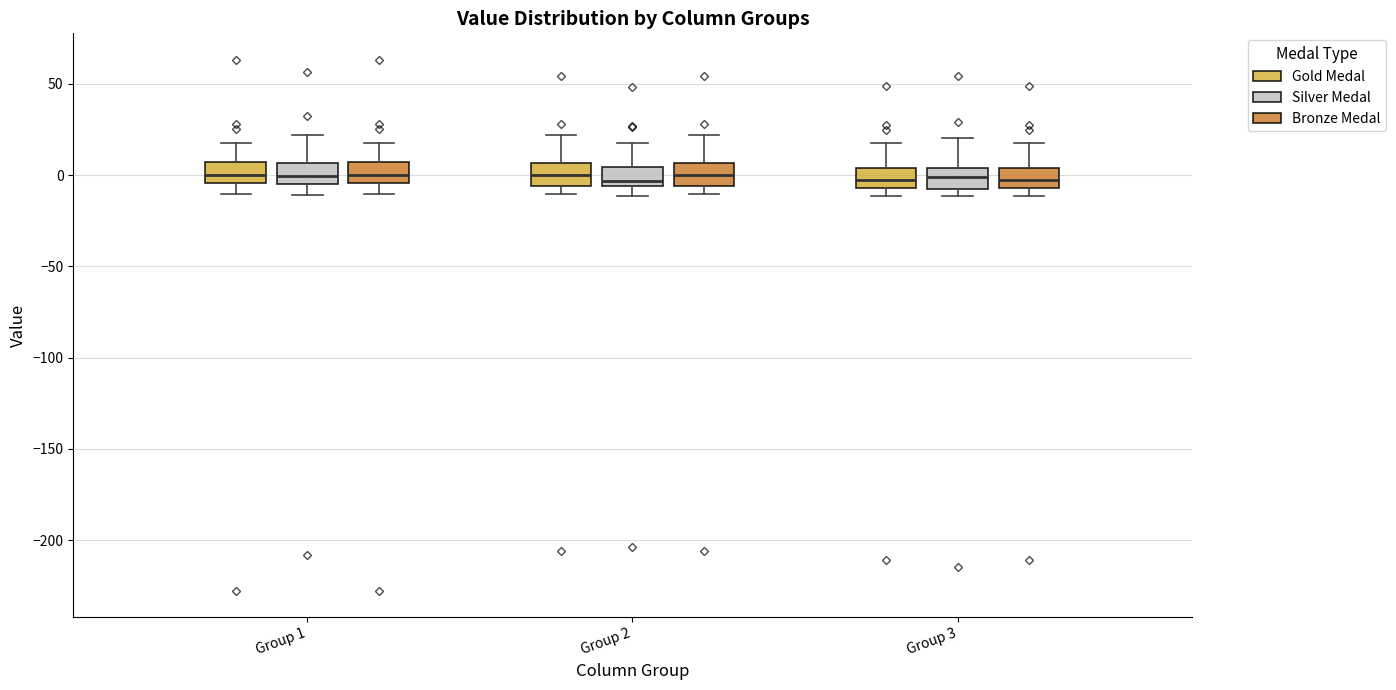

Where does the upper whisker of the box for Group 2 (Silver Medal) end on the y-axis? The values are not printed on the chart, so give them approximately, as read against the axis.

20